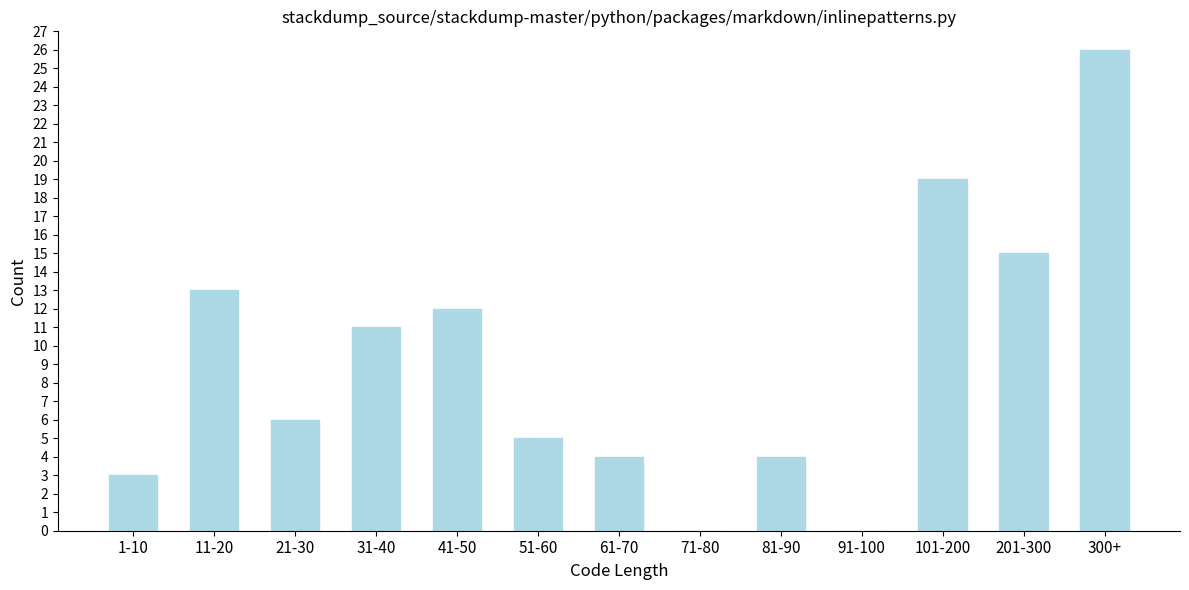

Reading left to right, list all the values displayed in this chart.

1-10=3	11-20=13	21-30=6	31-40=11	41-50=12	51-60=5	61-70=4	71-80=0	81-90=4	91-100=0	101-200=19	201-300=15	300+=26